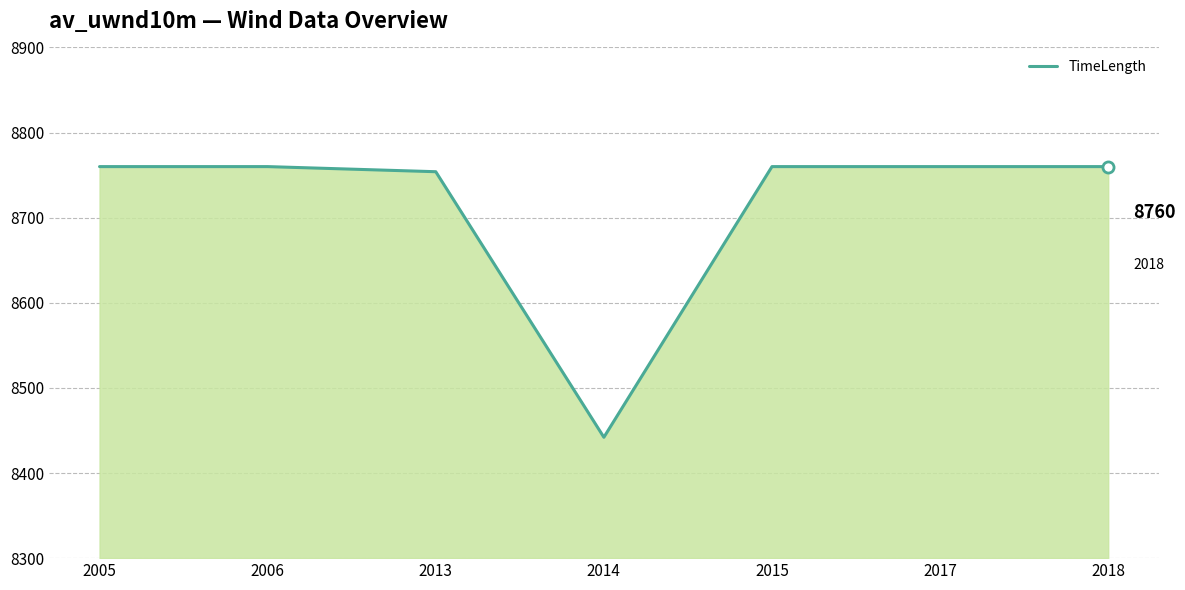

Count the number of categories in the chart.

7